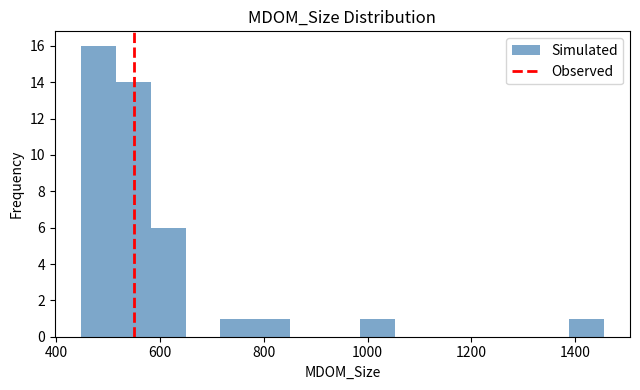

Read against the x-axis, roughly where is the centre of the tallest bar?

480